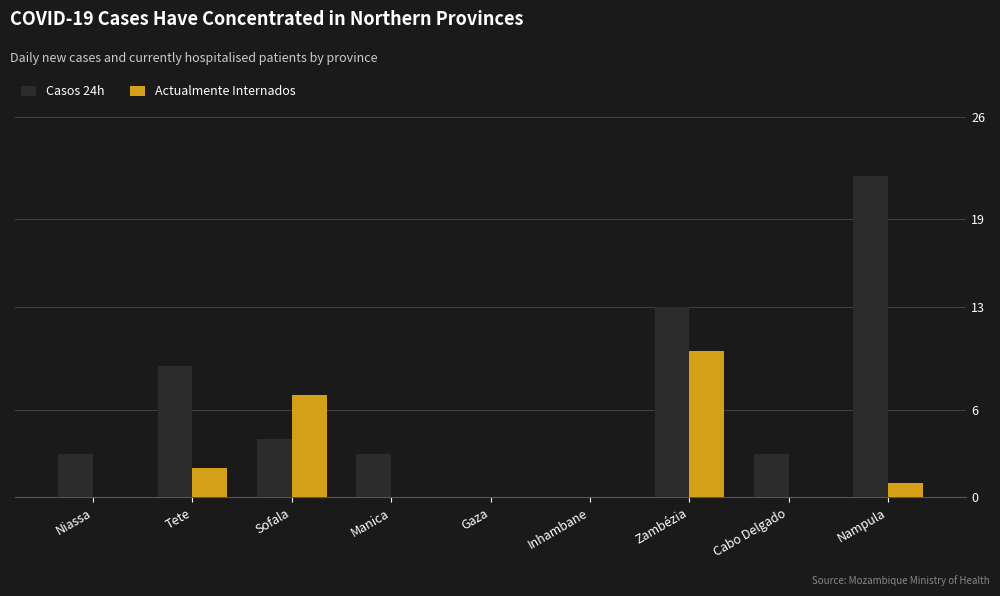

Are the bars grouped side by side (vs. stacked)?

Yes